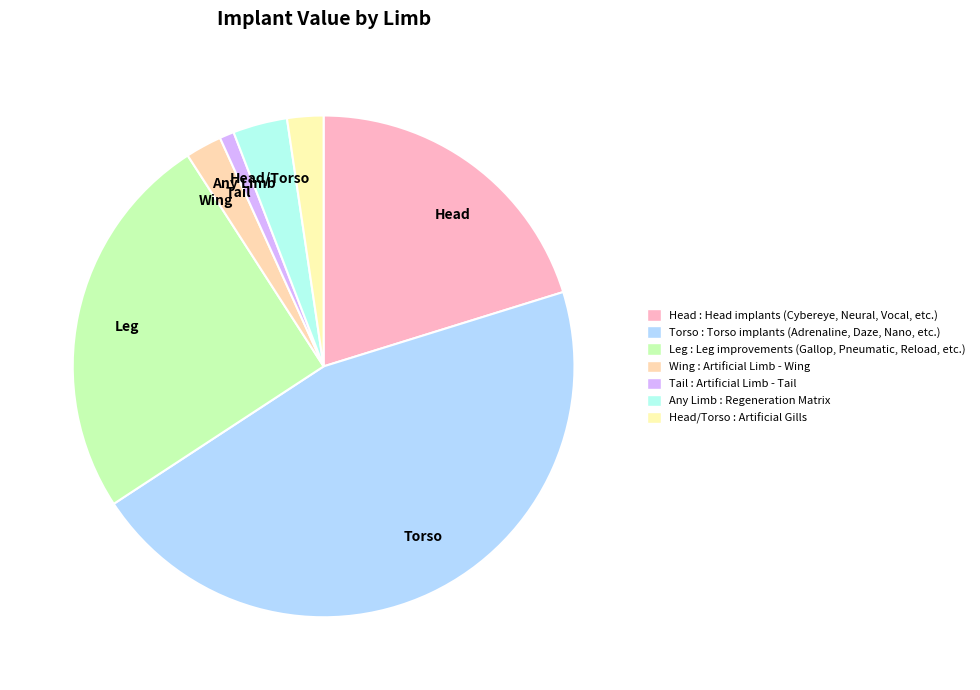

Between Wing and Leg, which is larger?

Leg